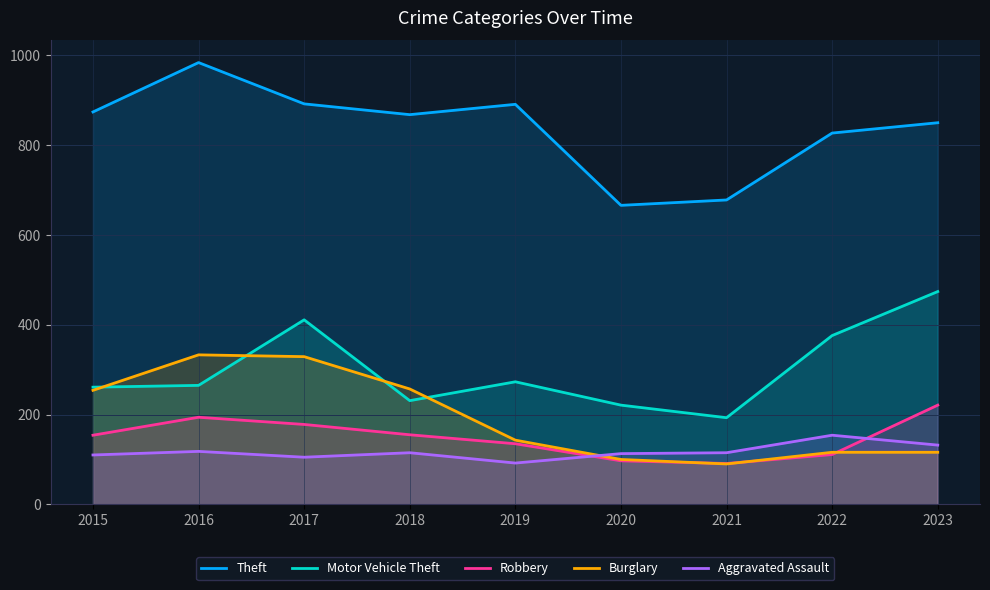

At which label does Theft first exceed 868?

2015